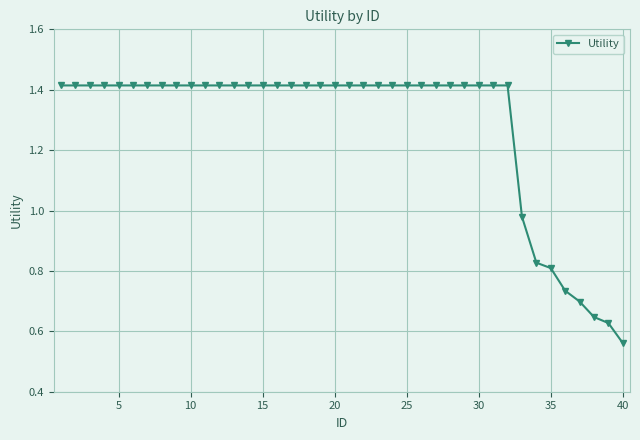

What is the sum of all values?

51.1